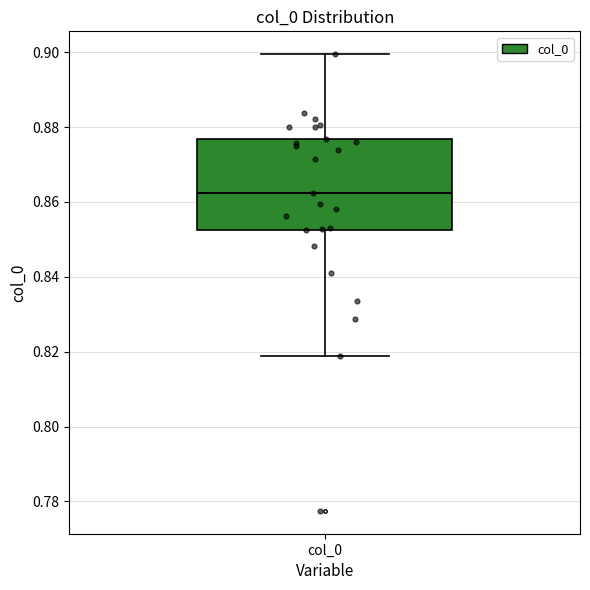

Read this box plot against the y-axis: the position of the median line, the range covered by the box, and the ends of both whiskers. The values are not printed on the chart, so give them approximately, as read against the axis.

median 0.862, box 0.852 to 0.876, whiskers 0.818 to 0.900